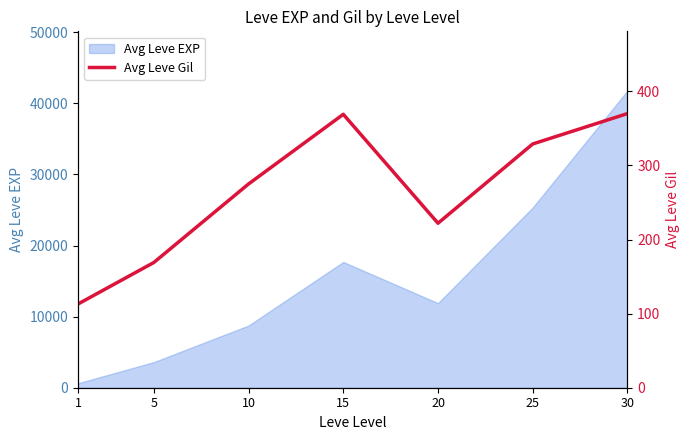

How many interior local valleys (lower than both neighbors) does the data have?

1